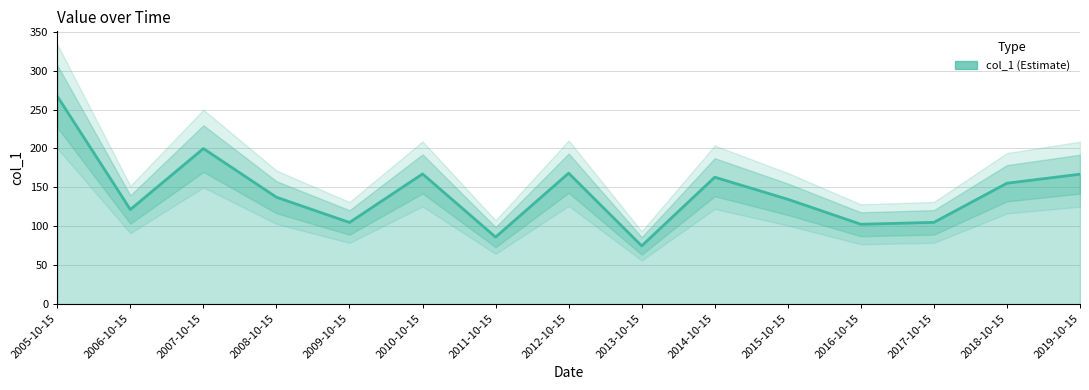

List the labels in order of value, smallest first.

2013-10-15, 2011-10-15, 2016-10-15, 2009-10-15, 2017-10-15, 2006-10-15, 2015-10-15, 2008-10-15, 2018-10-15, 2014-10-15, 2019-10-15, 2010-10-15, 2012-10-15, 2007-10-15, 2005-10-15